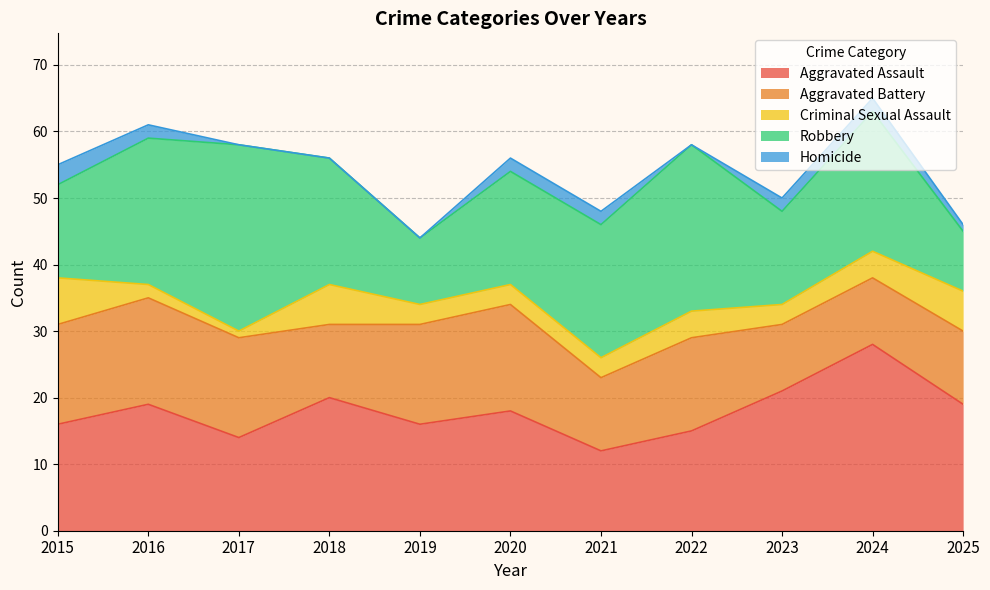

At which category is the sum across all series the highest?

2024